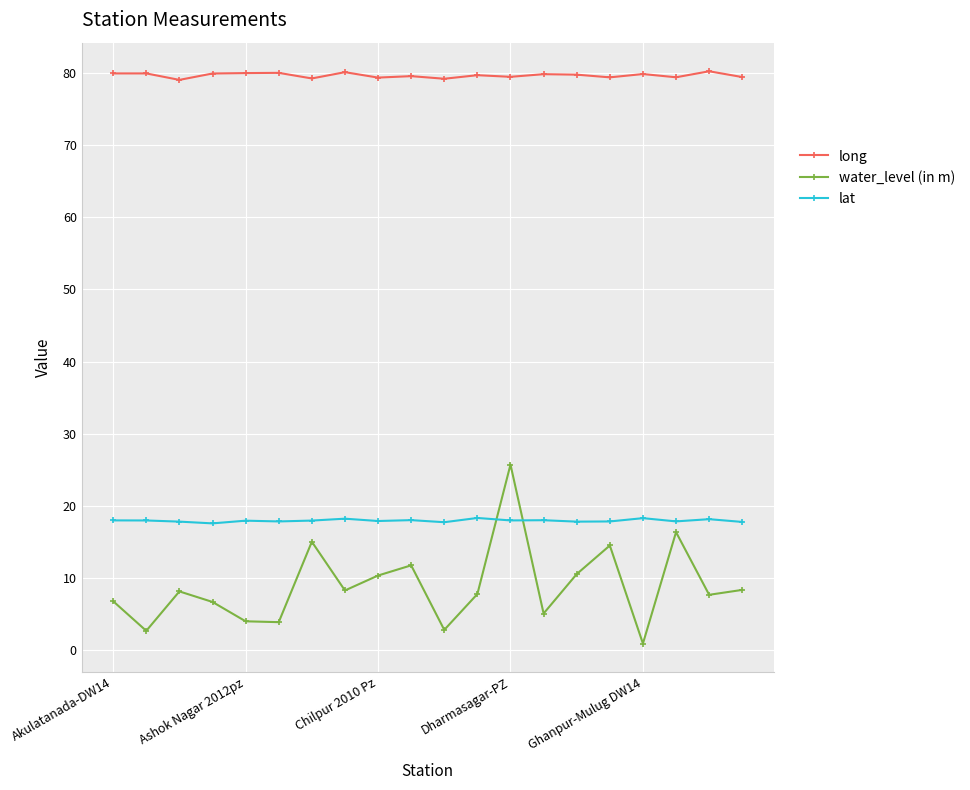

What is the sum of all lat values?

359.2